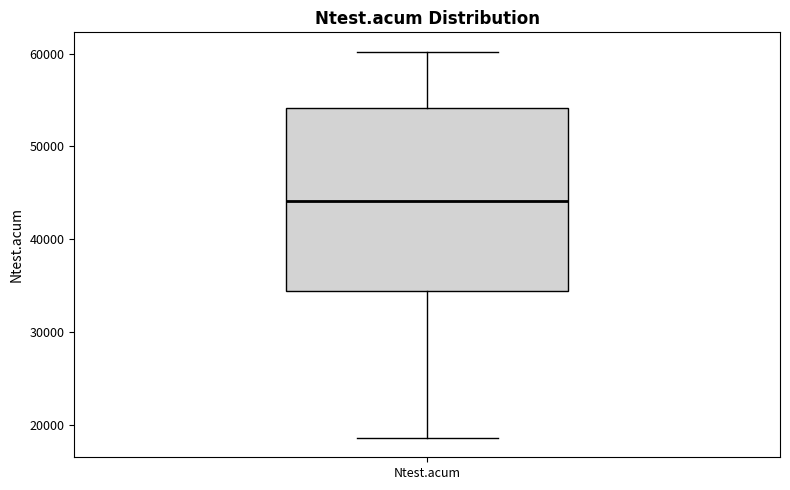

Transcribe this box plot: give where the median line is, the range the box spans, and where the two whiskers end, as read against the y-axis. The values are not printed on the chart, so give them approximately, as read against the axis.

median 44000, box 34000 to 54000, whiskers 19000 to 60000